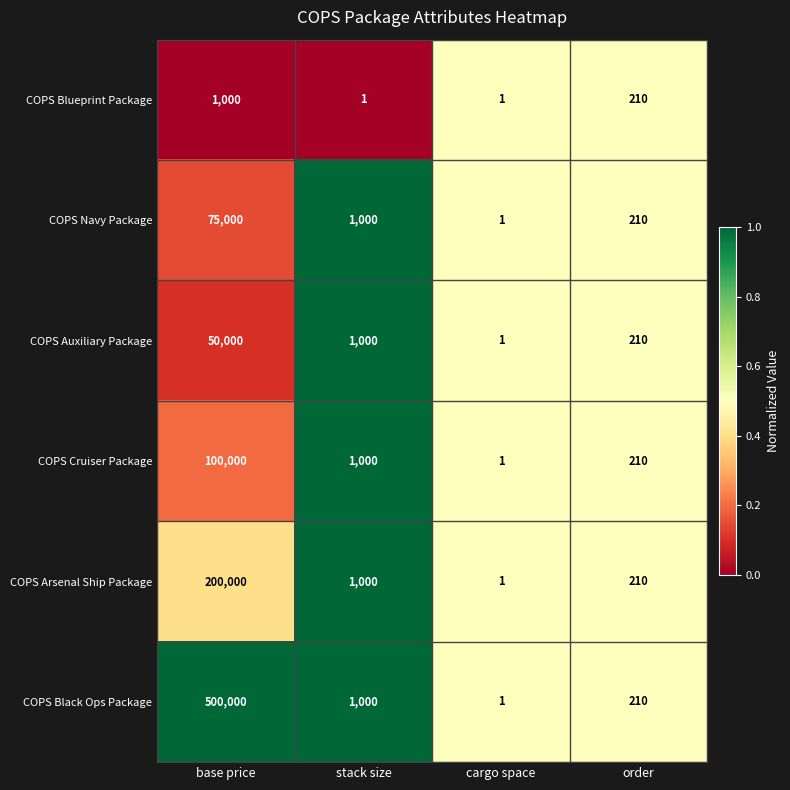

At which label does COPS Black Ops Package reach its minimum?

cargo space